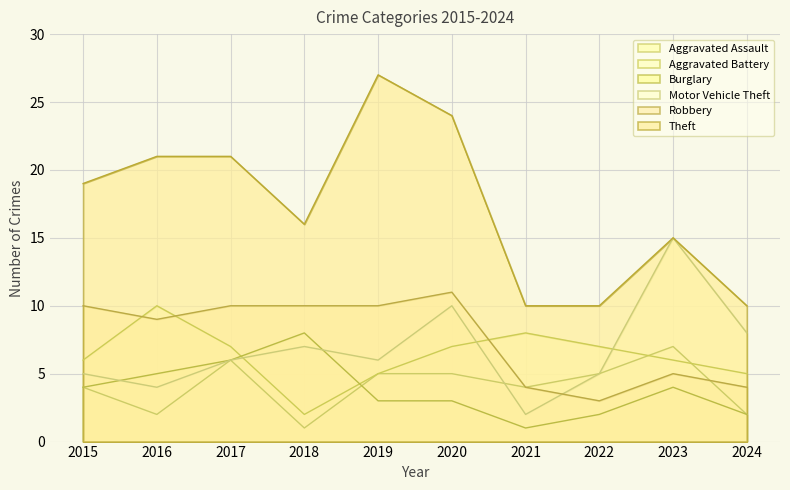

Which category has the highest value across all series?

2019